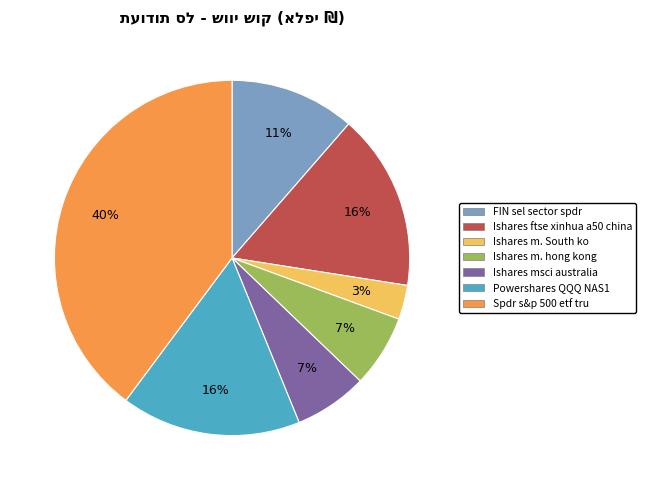

Does FIN sel sector spdr account for over 50% of the chart?

No